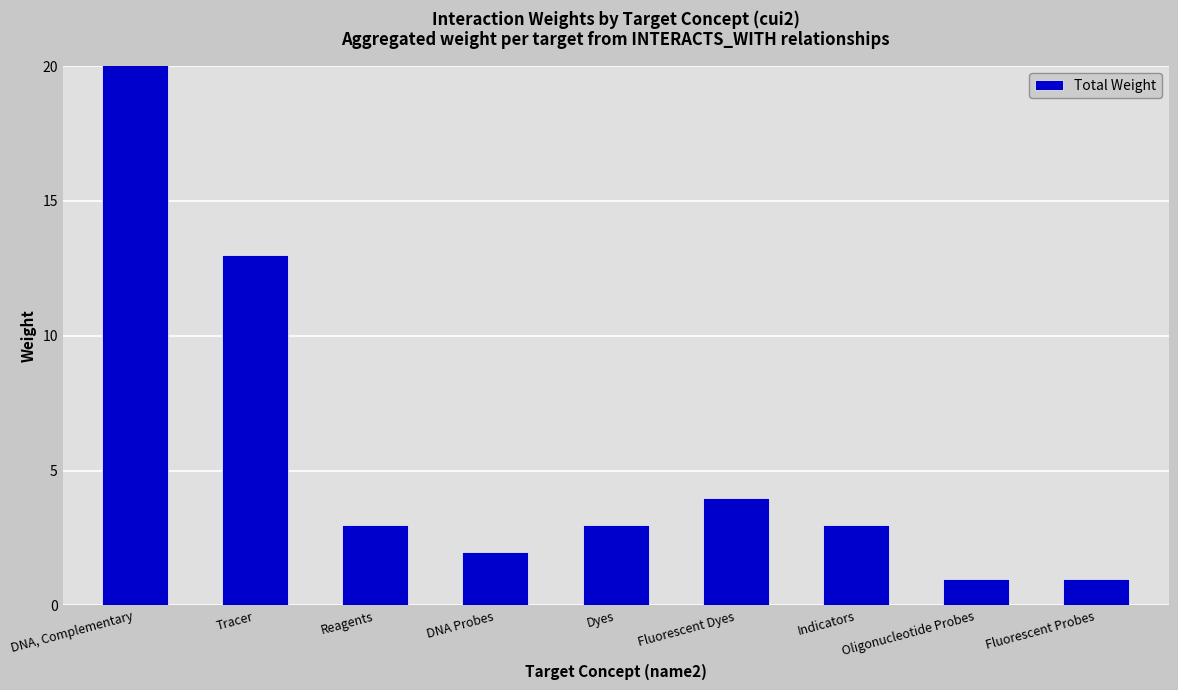

What position from the left is Tracer?

2